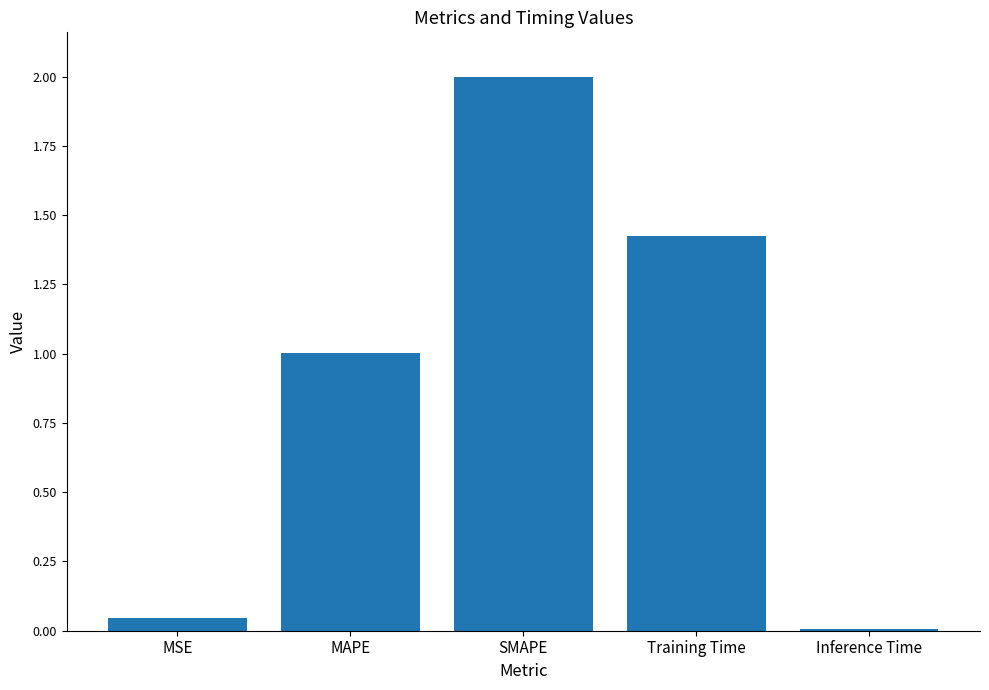

List the labels in order of value, smallest first.

Inference Time, MSE, MAPE, Training Time, SMAPE